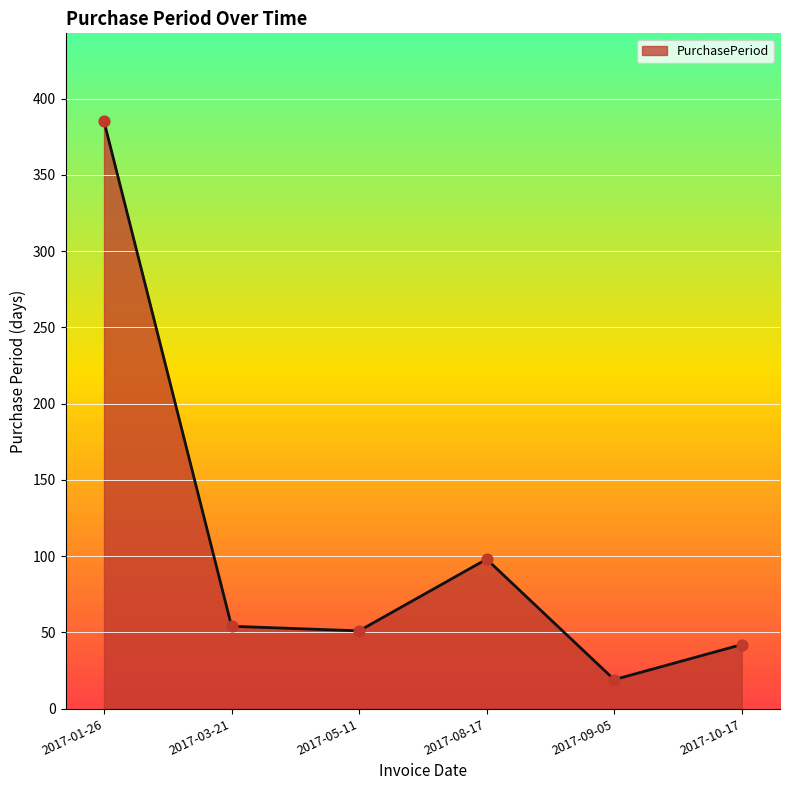

Which has a higher value, 2017-08-17 or 2017-10-17?

2017-08-17